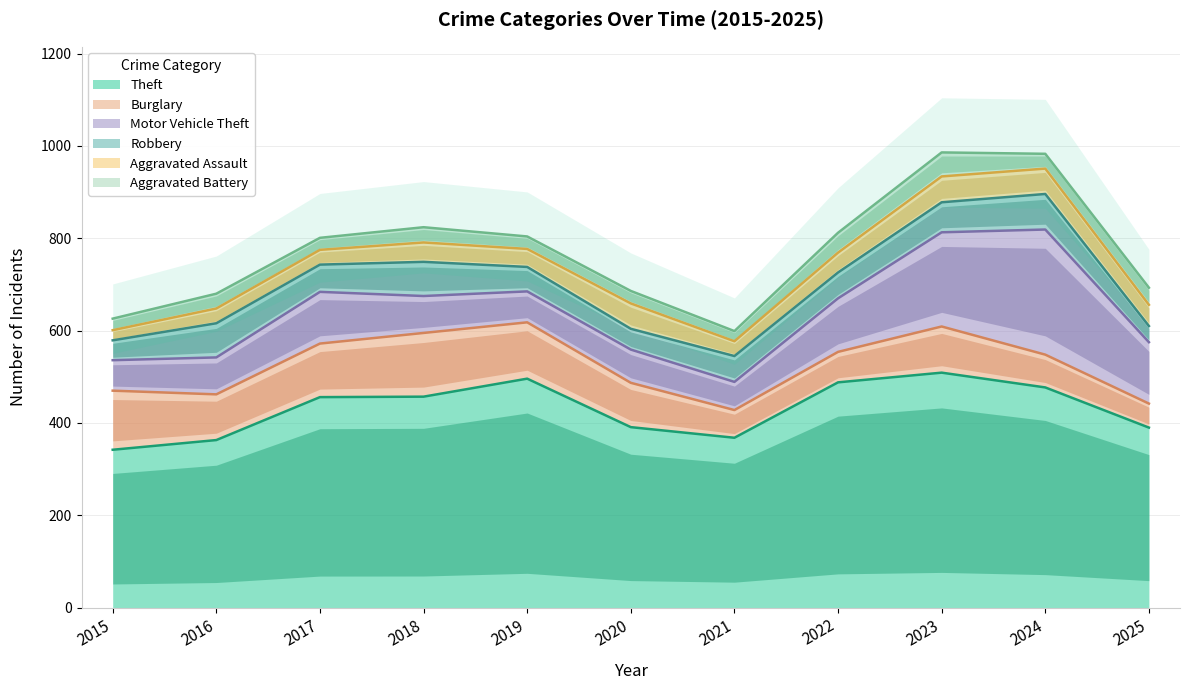

Which series has the largest total across all categories?

Theft